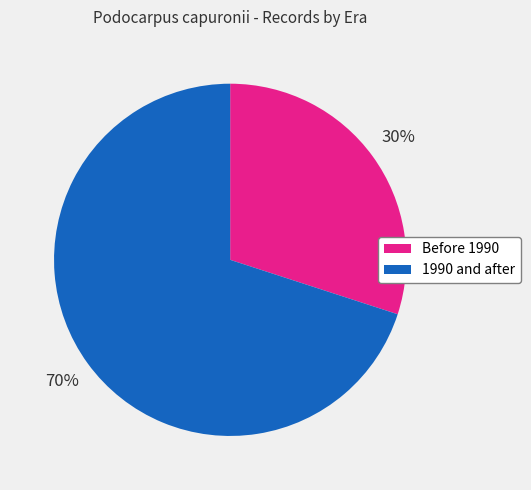

To the nearest percent, what is the average slice percentage?

50%